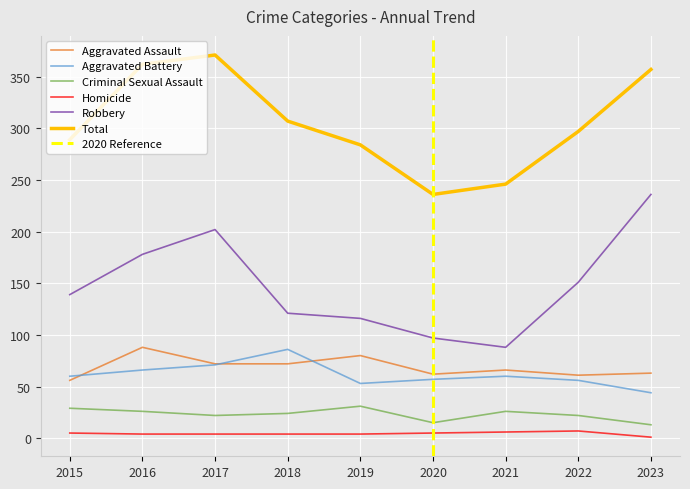

True or false: Aggravated Battery and Robbery cross at least once.

False